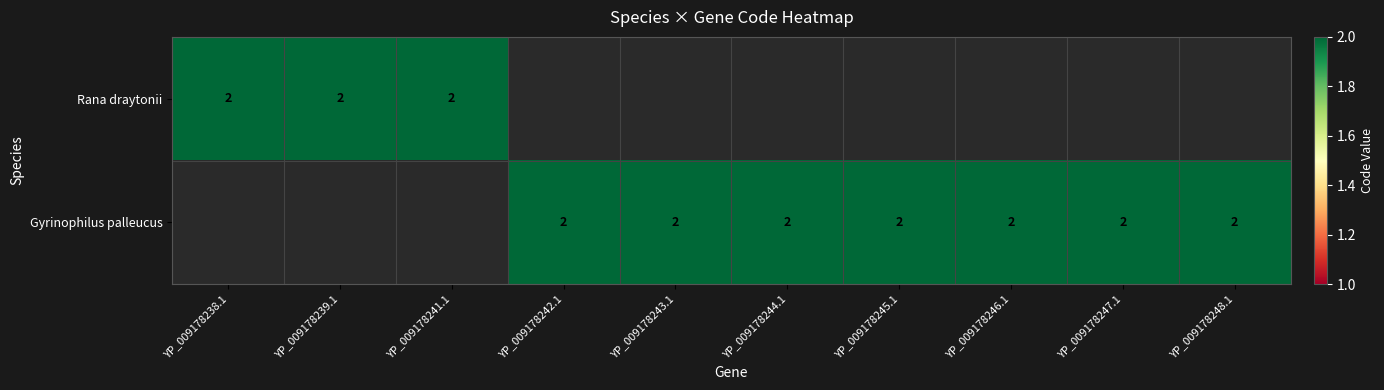

List the series in order of their overall mean, lowest first.

Rana draytonii, Gyrinophilus palleucus